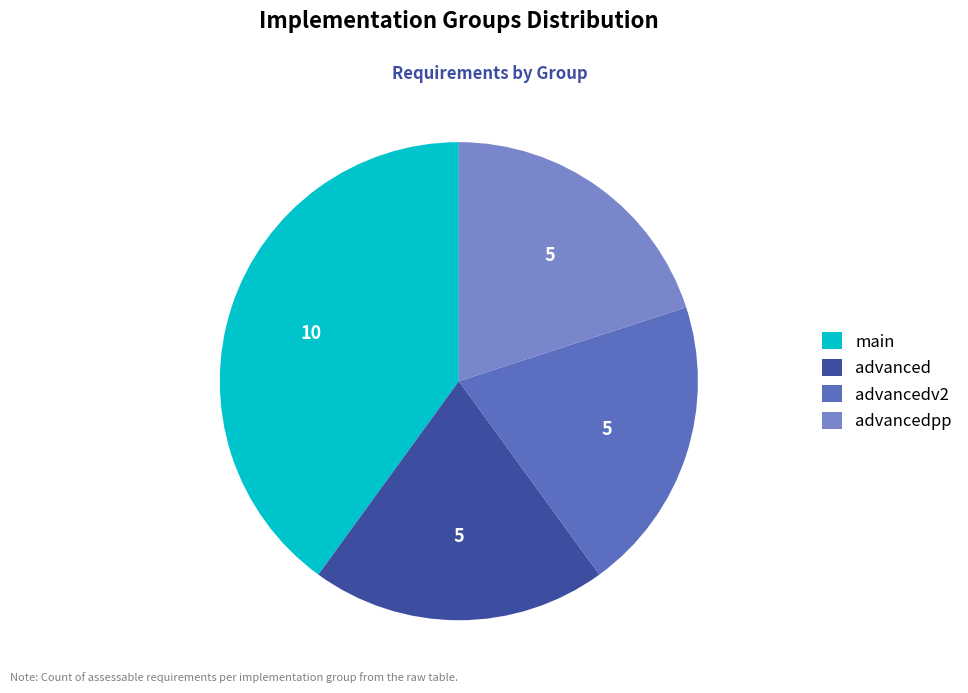

Count the number of slices in the pie.

4